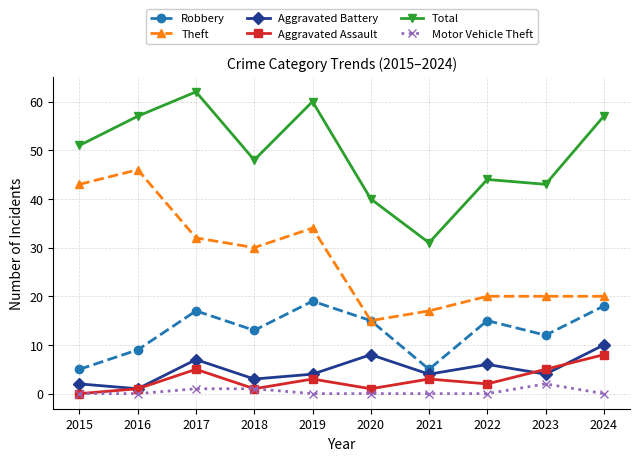

Where is the first local minimum for Robbery?

2018